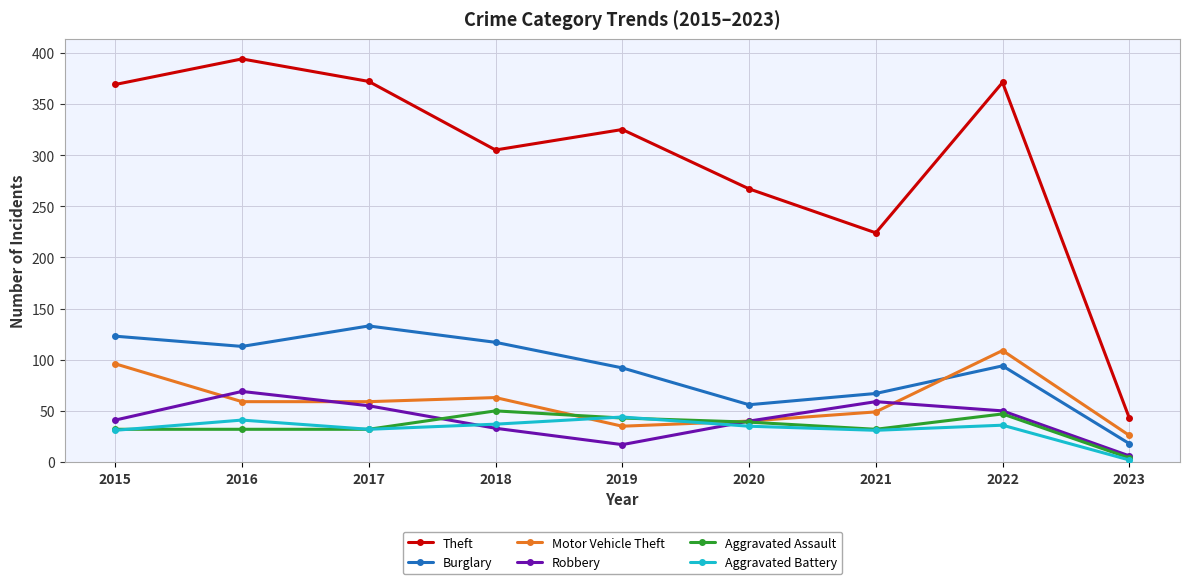

At which label is Motor Vehicle Theft closest to 67?

2018